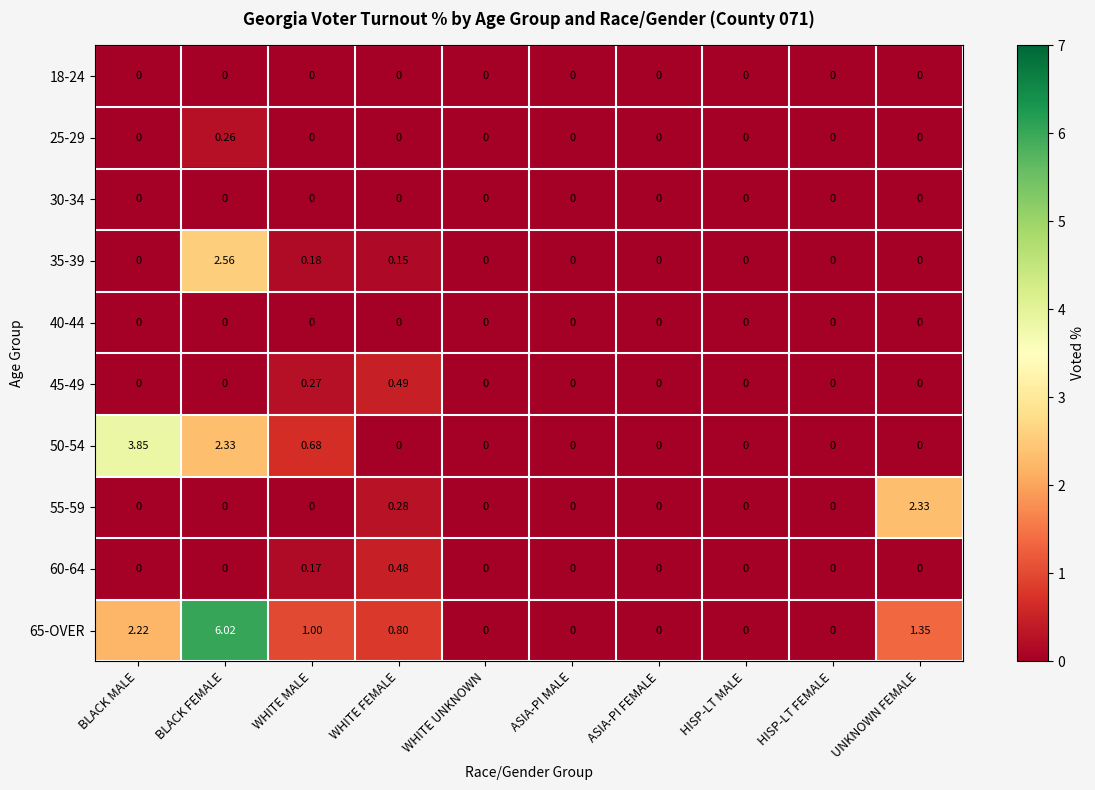

At which category is the sum across all series the highest?

BLACK FEMALE